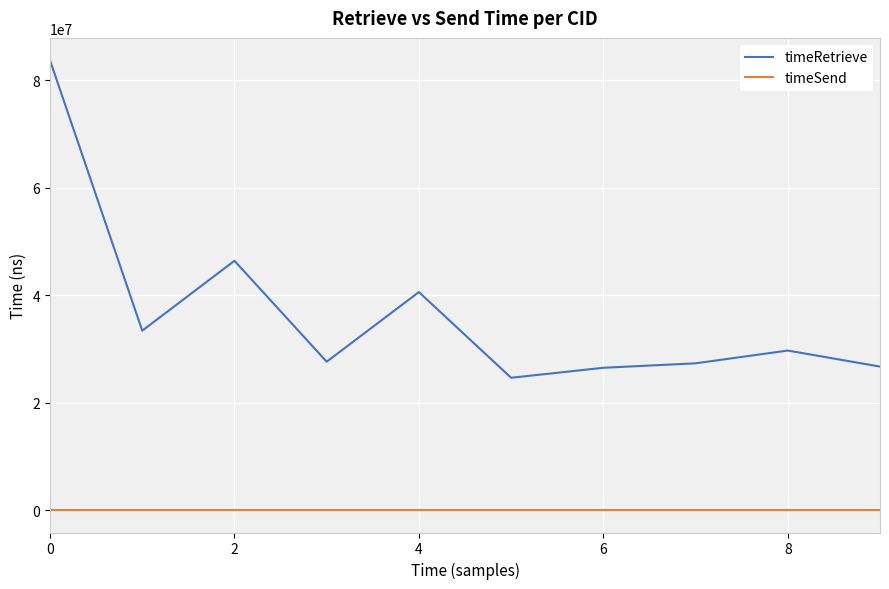

True or false: timeRetrieve and timeSend intersect in this chart.

False